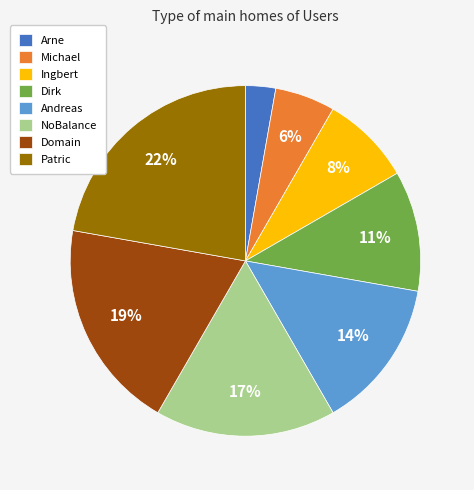

Is it true that Ingbert is 22% of the pie?

False